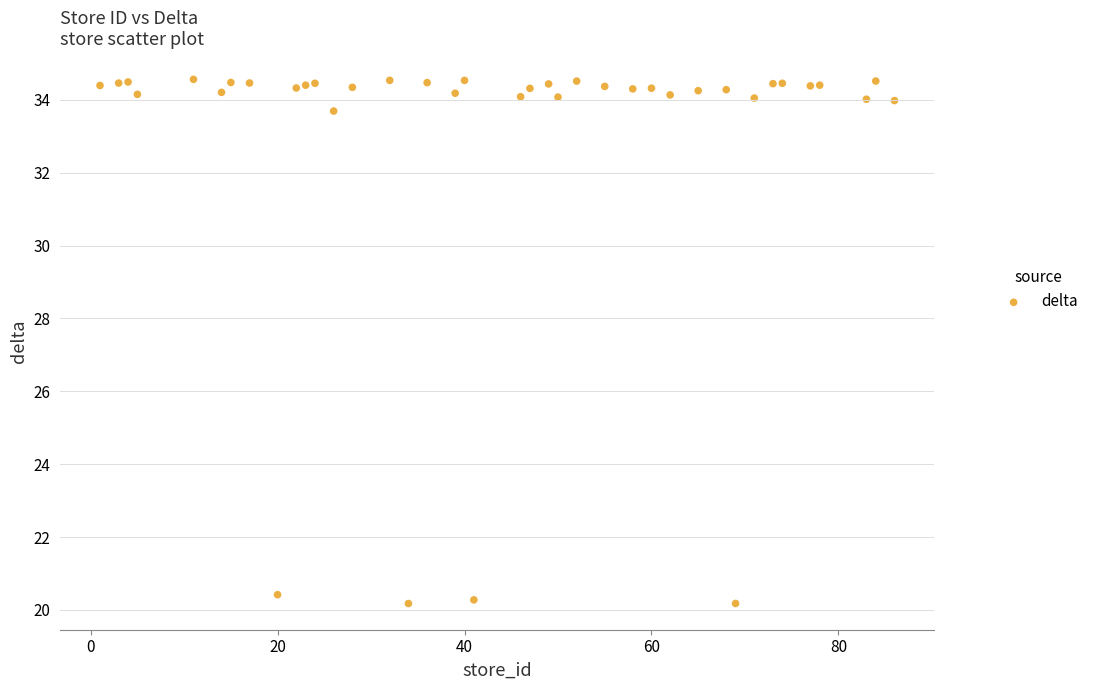

What is the range of X values (max minus min)?

85.0